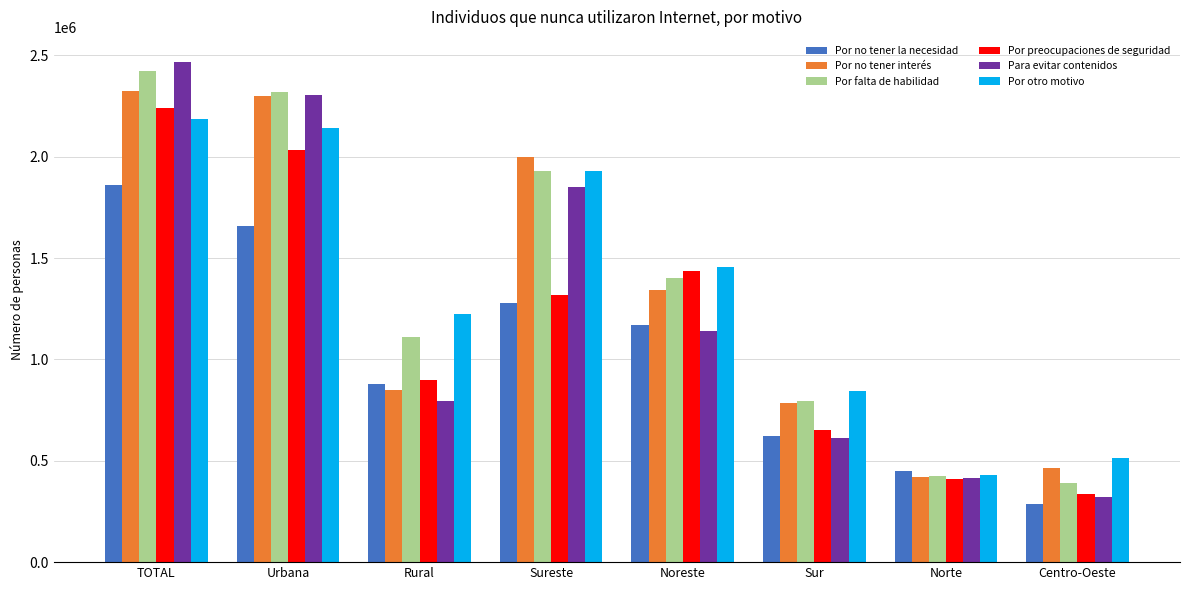

What is the difference between the maximum and minimum values in the Por preocupaciones de seguridad series?

1903718